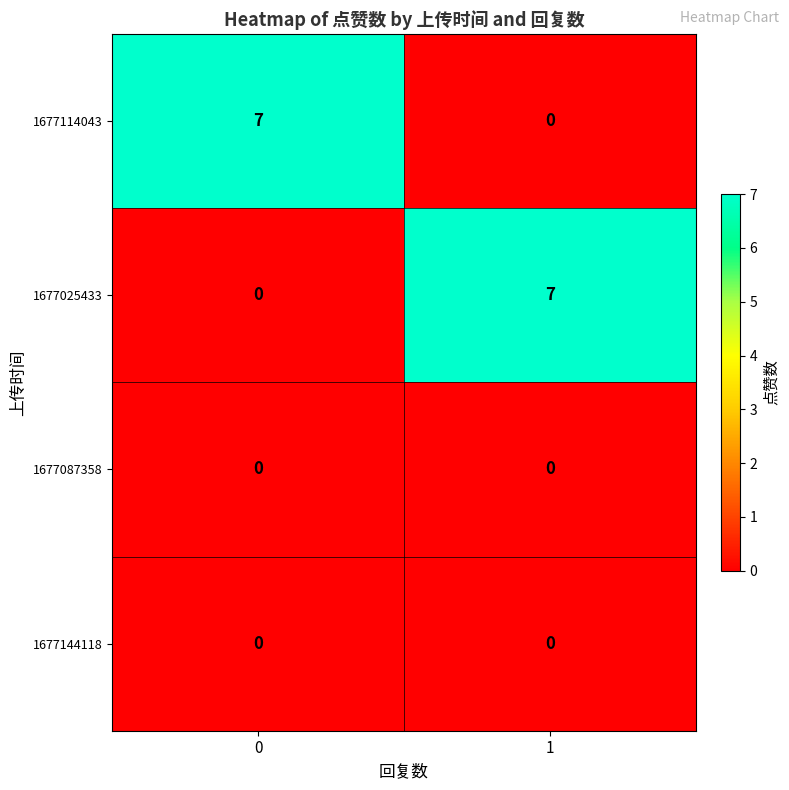

What is the maximum value for 1677114043?

7